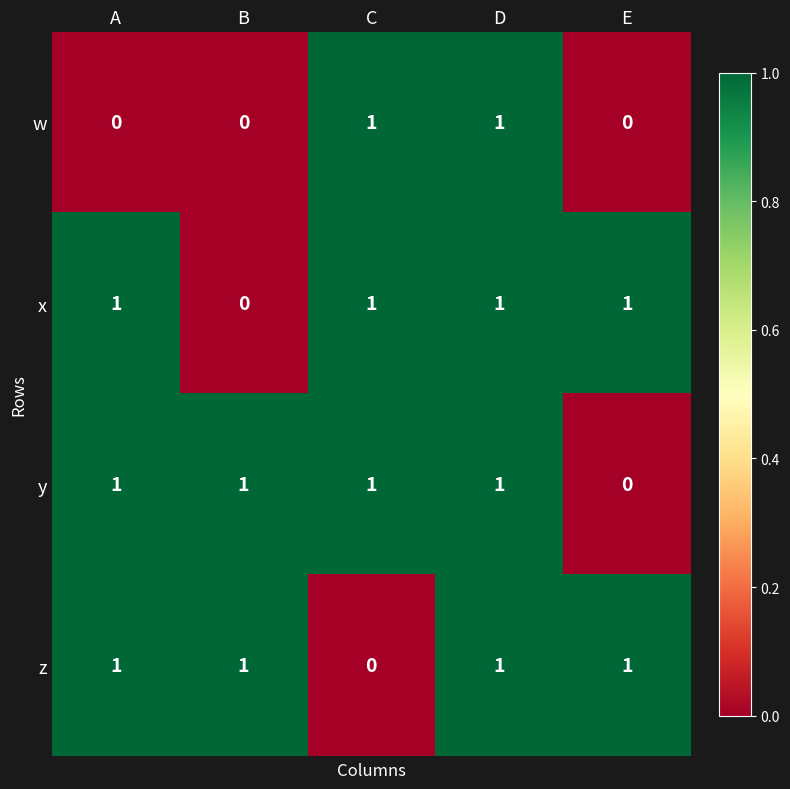

At which category is the sum across all series the highest?

D